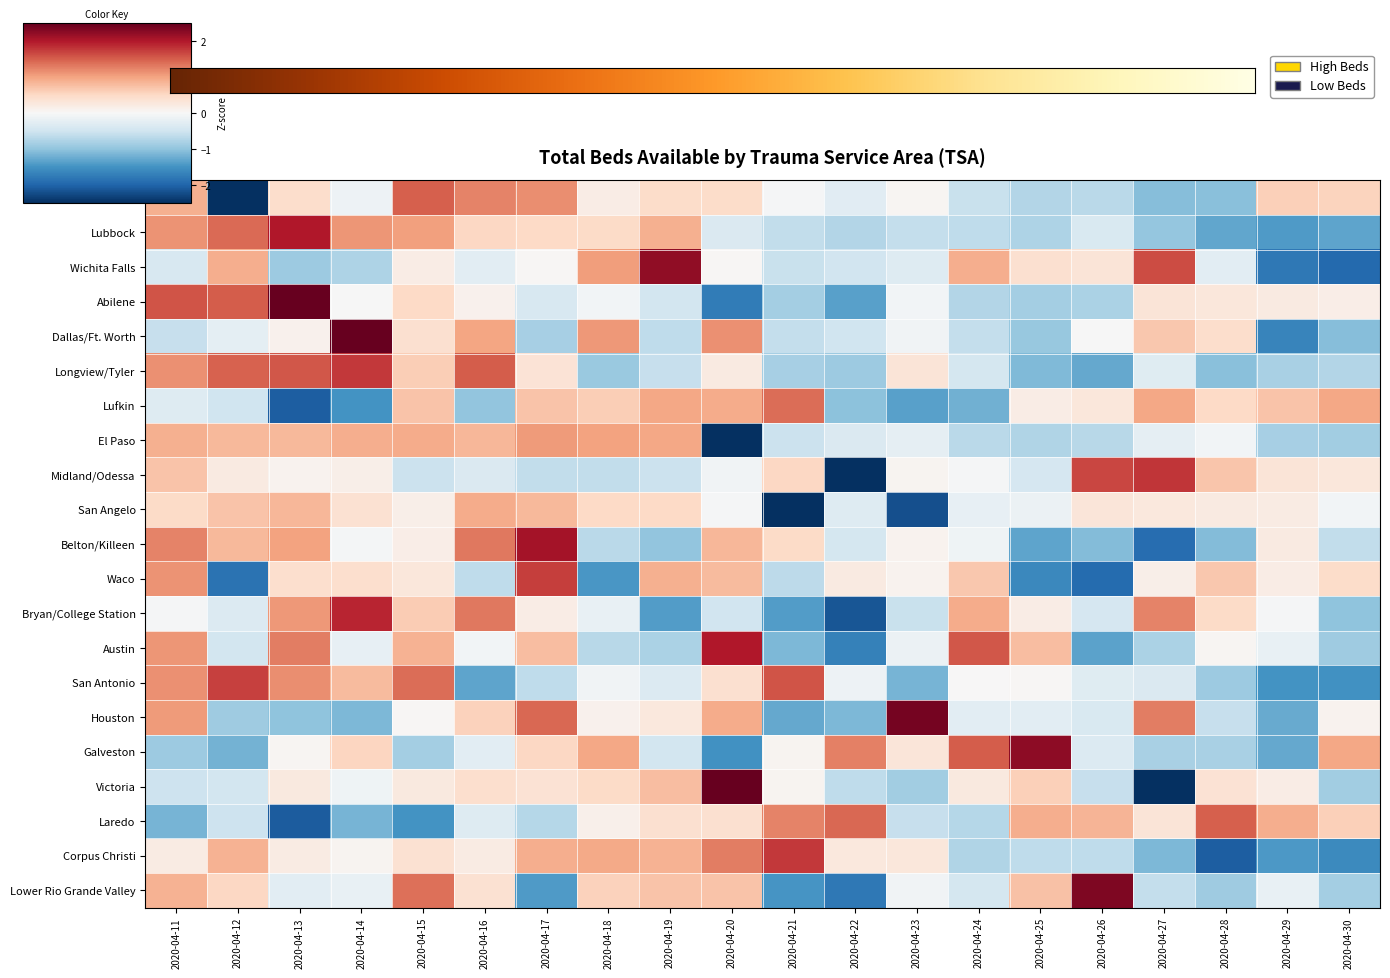

At which label is Austin closest to 0?

2020-04-28